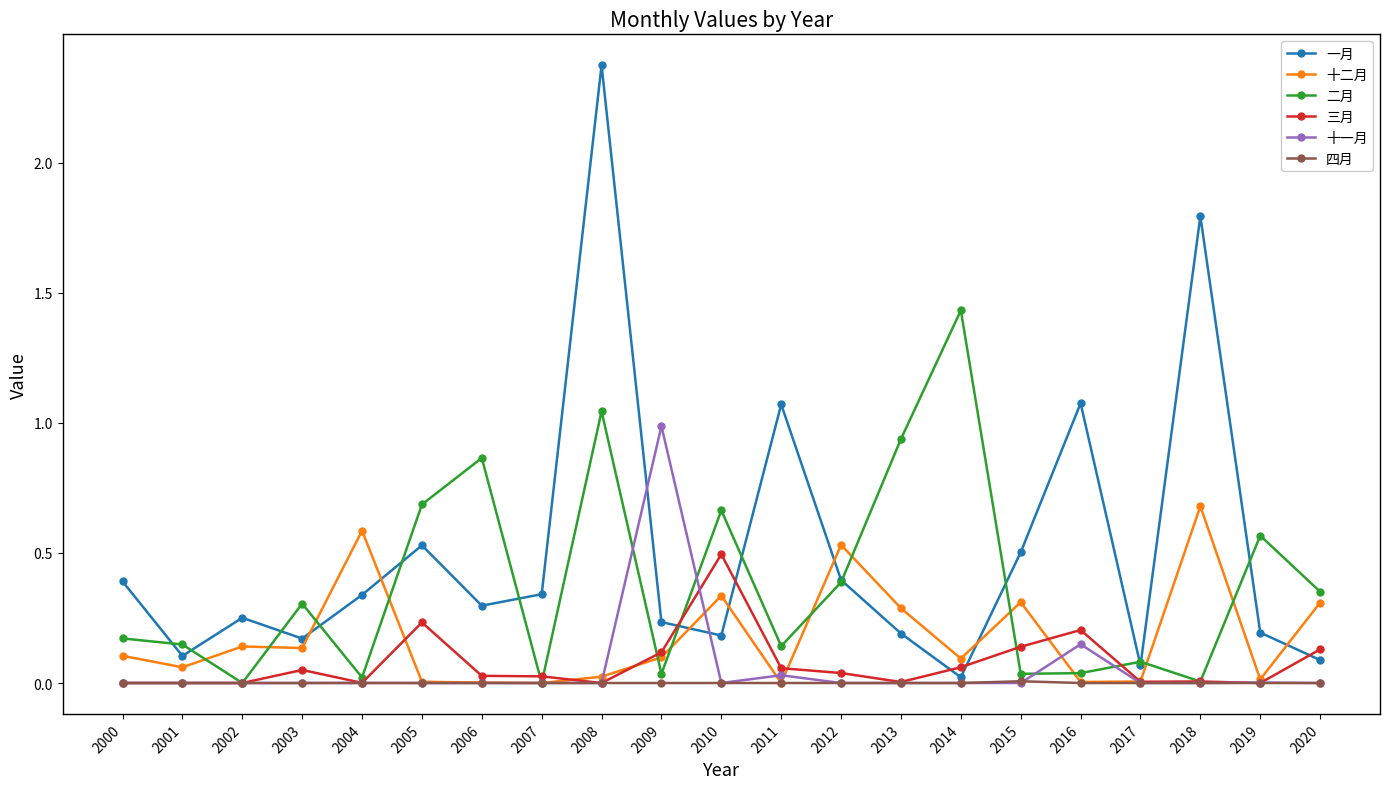

Which series has the largest range (max minus min)?

一月